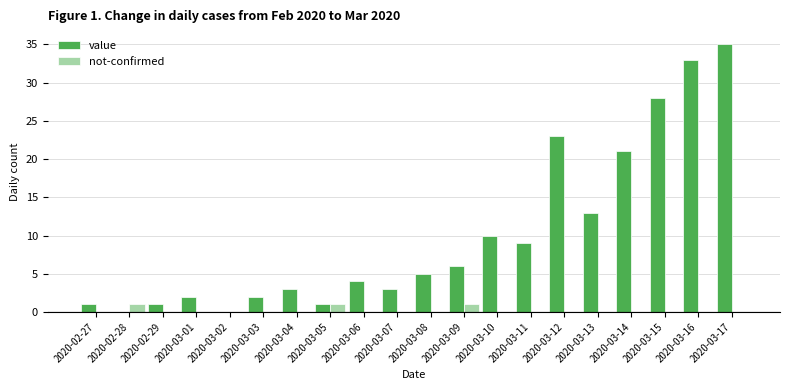

At which category is the sum across all series the highest?

2020-03-17